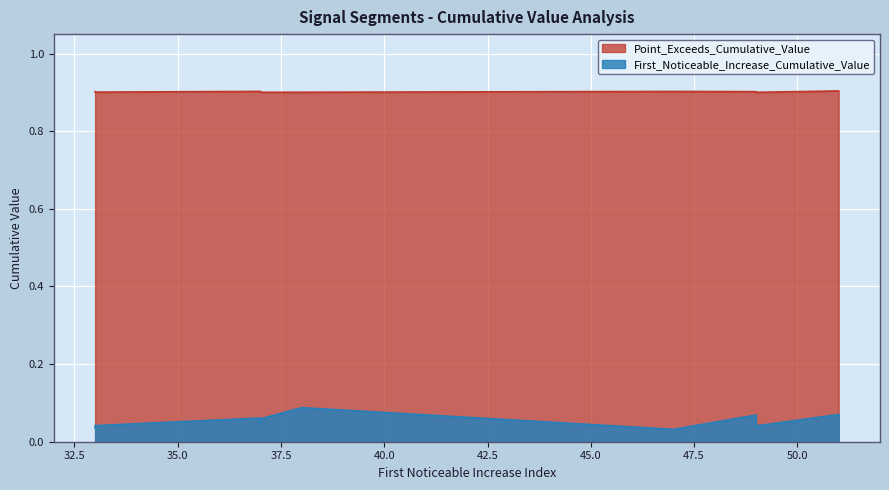

What is the sum of the Point_Exceeds_Cumulative_Value values at 51 and 49?

1.8